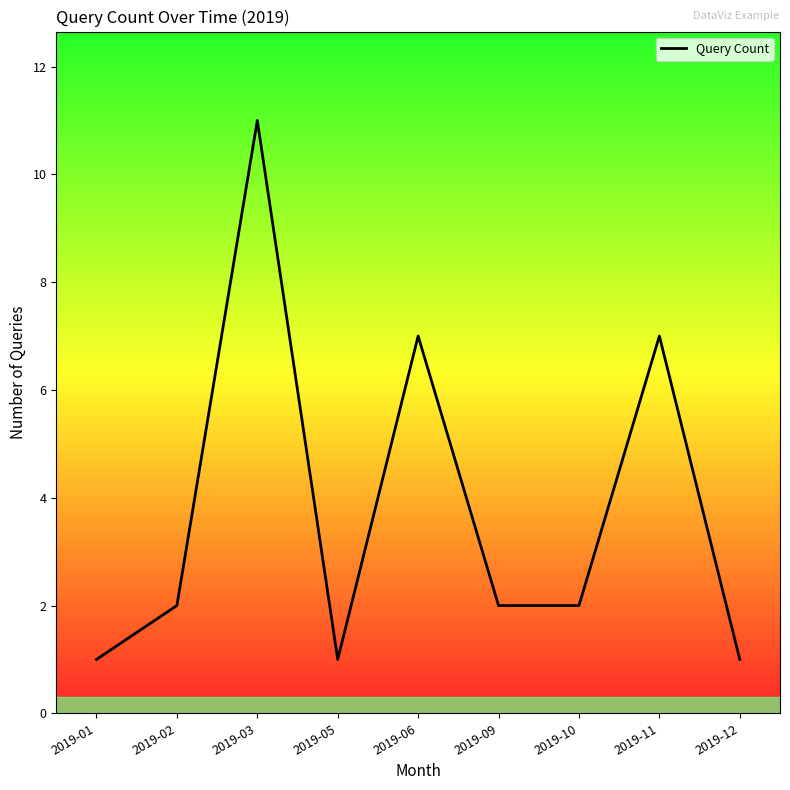

Count the values in the range 1 to 7.

8